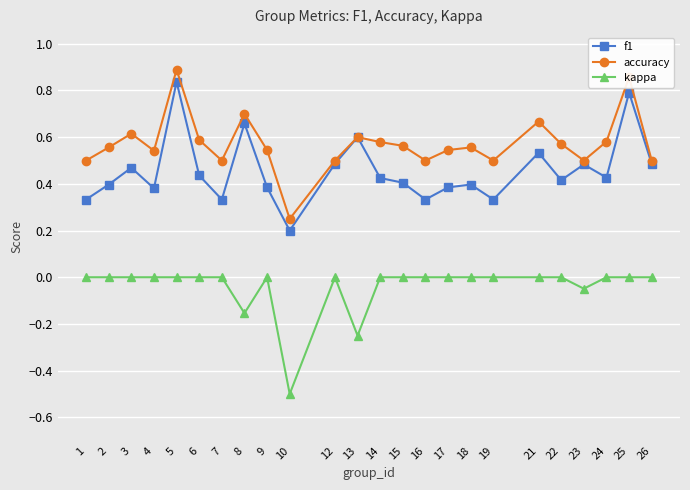

Which series has the widest spread of values?

accuracy